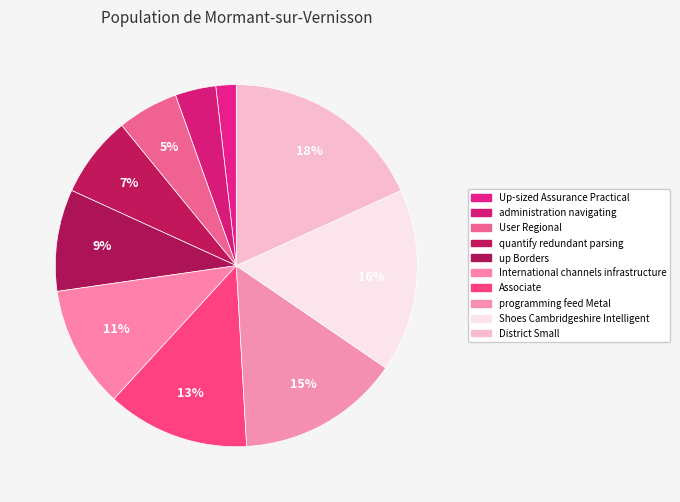

How many slices are in this pie chart?

10